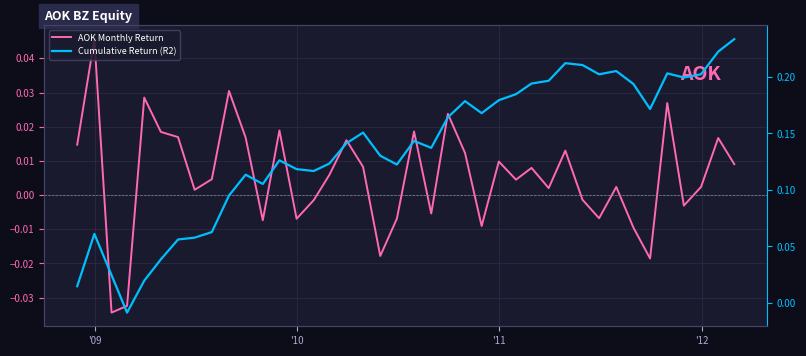

Reading left to right, list all the values displayed in this chart.

AOK Monthly Return: 0.0	0.0	-0.0	-0.0	0.0	0.0	0.0	0.0	0.0	0.0	0.0	-0.0	0.0	-0.0	-0.0	0.0	0.0	0.0	-0.0	-0.0	0.0	-0.0	0.0	0.0	-0.0	0.0	0.0	0.0	0.0	0.0	-0.0	-0.0	0.0	-0.0	-0.0	0.0	-0.0	0.0	0.0	0.0
Cumulative Return (R2): 0.0	0.1	0.0	-0.0	0.0	0.0	0.1	0.1	0.1	0.1	0.1	0.1	0.1	0.1	0.1	0.1	0.1	0.2	0.1	0.1	0.1	0.1	0.2	0.2	0.2	0.2	0.2	0.2	0.2	0.2	0.2	0.2	0.2	0.2	0.2	0.2	0.2	0.2	0.2	0.2